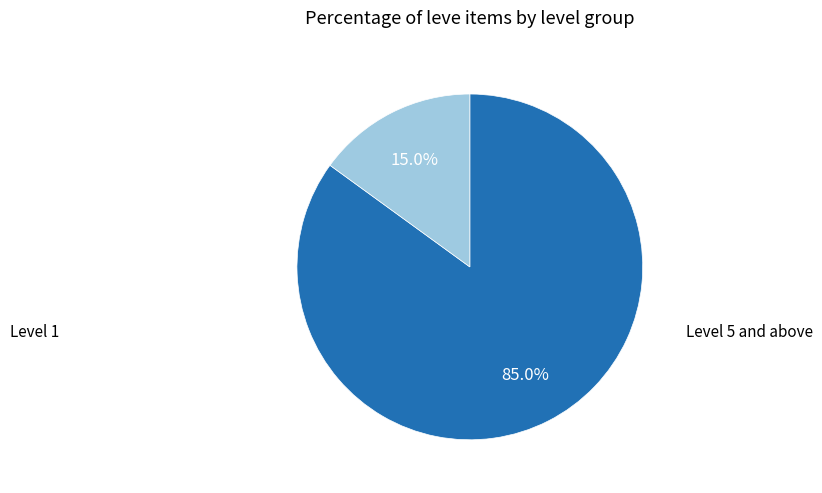

Is there a majority slice in this chart?

Yes